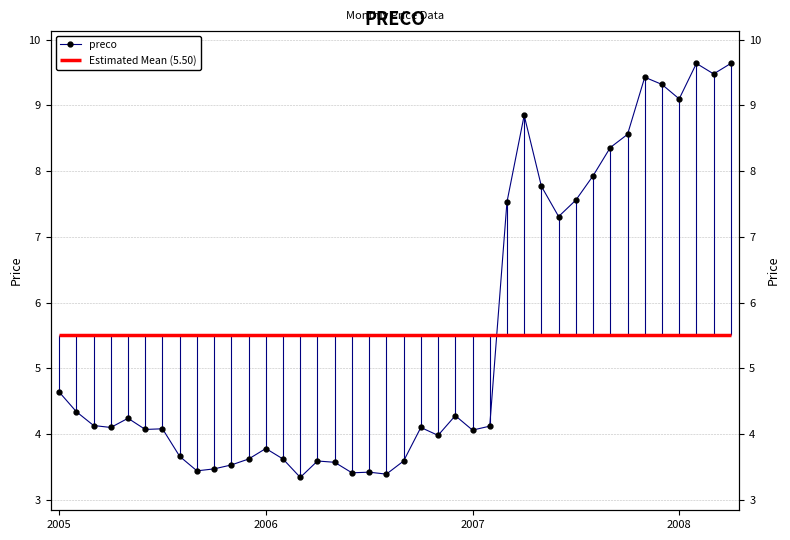

How many points are lower than both their immediate neighbors (excluding endpoints)?

11